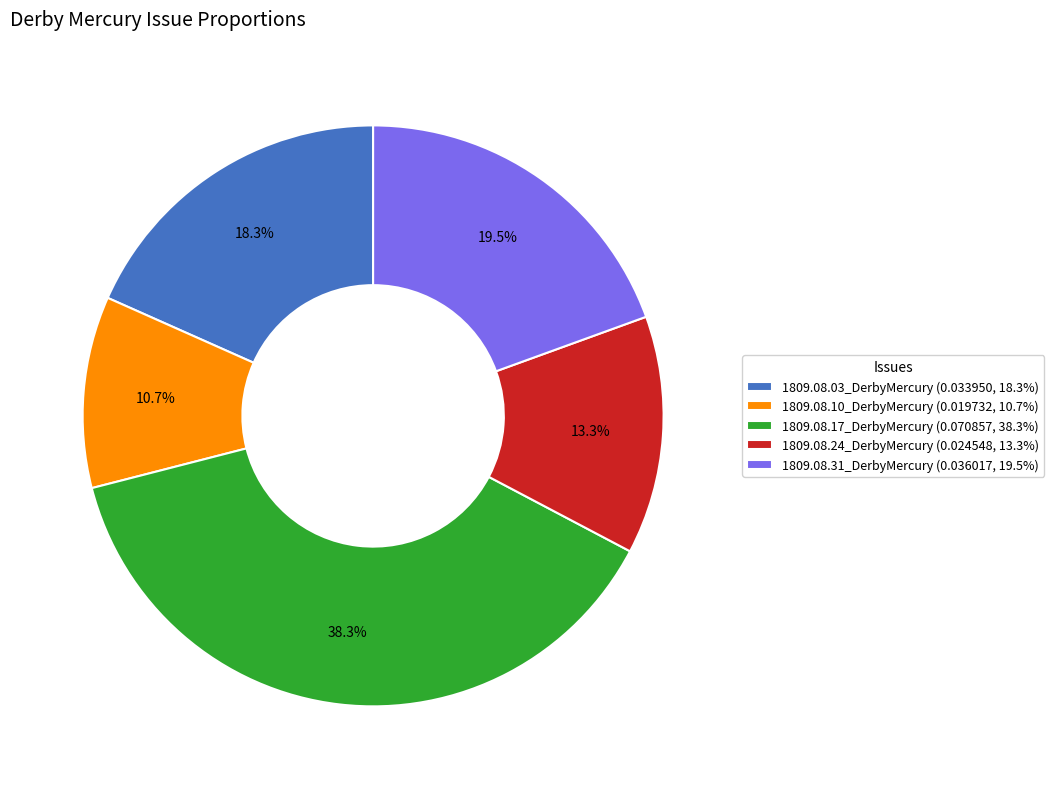

Does any single category account for the majority?

No